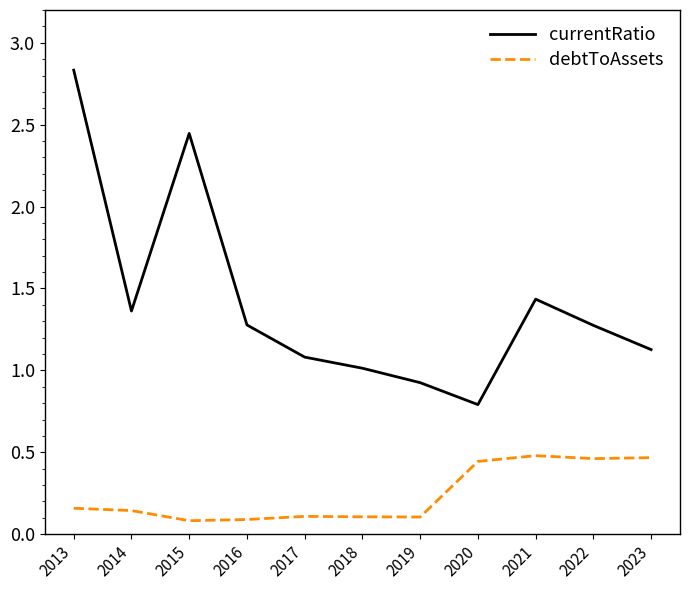

What is the sum of all currentRatio values?

15.6